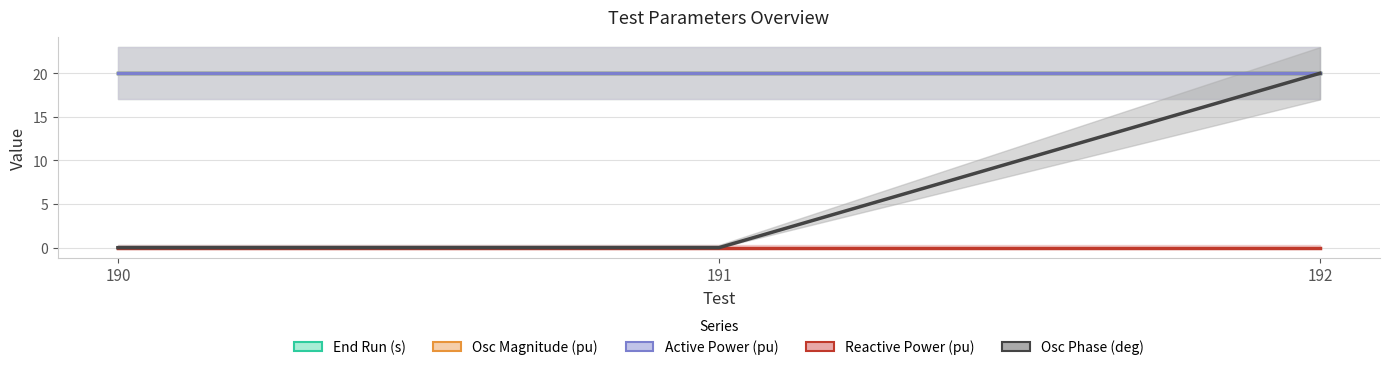

Which series has the largest total across all categories?

End Run (s)